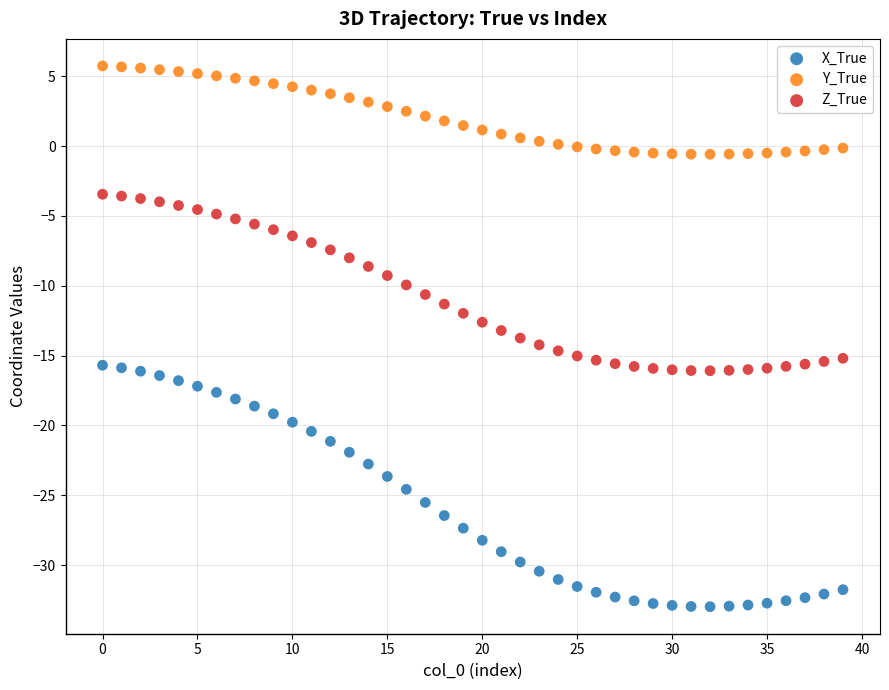

Across all data points, what is the range of Y values (max minus min)?

38.7